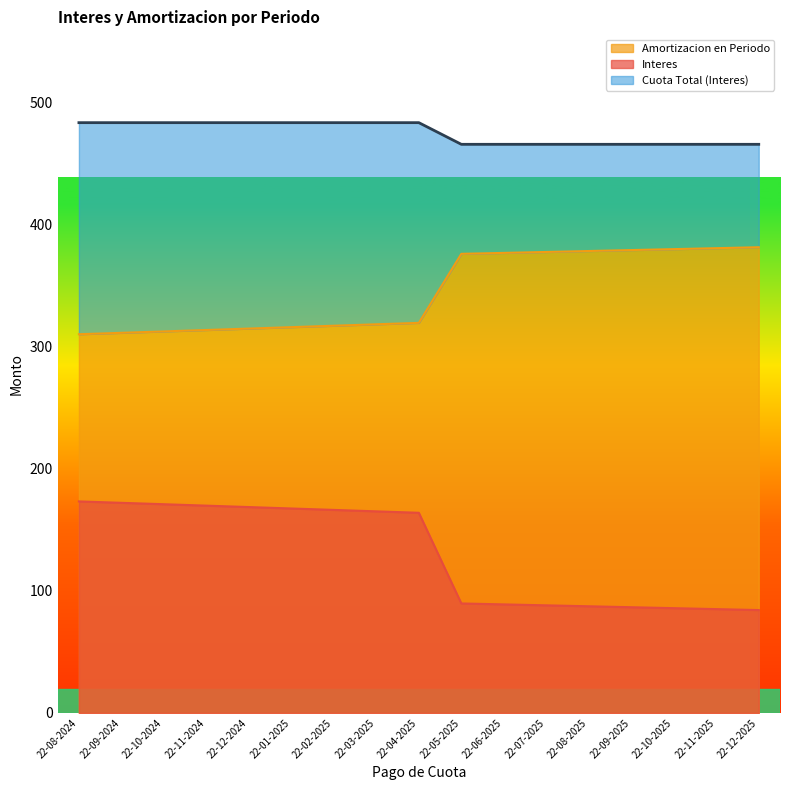

True or false: Amortizacion en Periodo and Interes cross at least once.

False